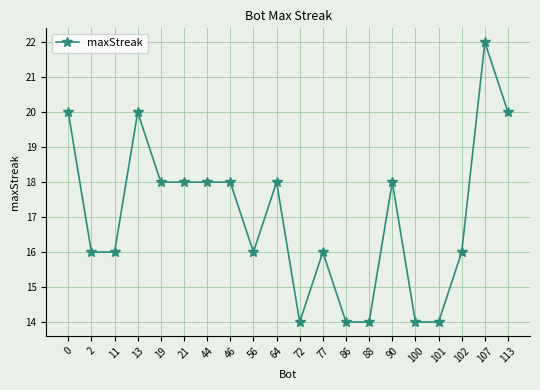

What is the change in value from 64 to 113?

+2